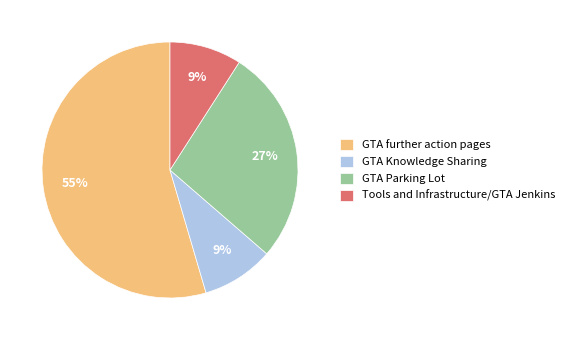

Between GTA further action pages and Tools and Infrastructure/GTA Jenkins, which is larger?

GTA further action pages